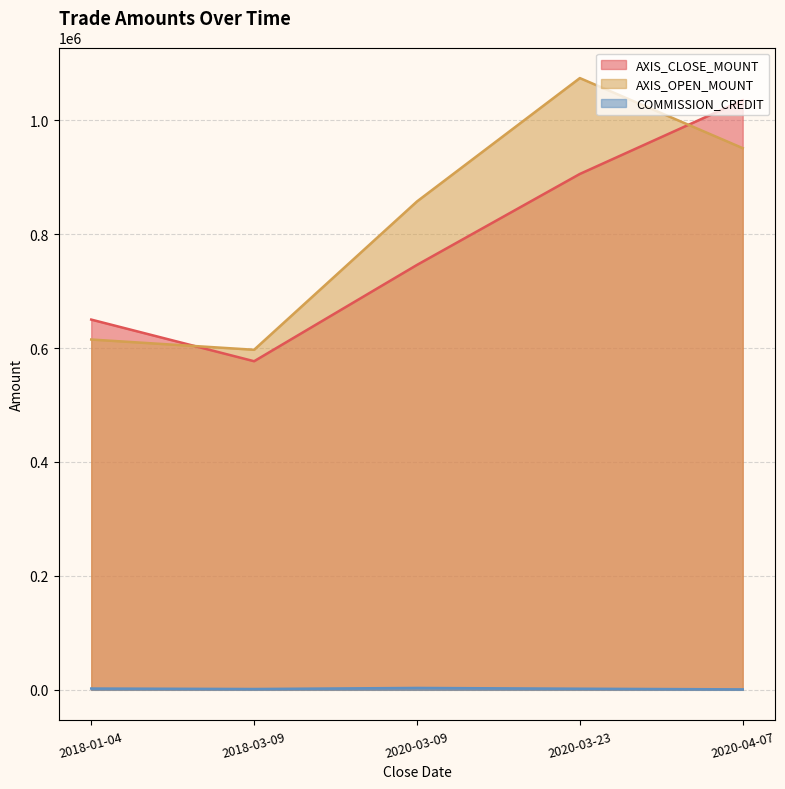

What is the label of the 3rd point from the right?

2020-03-09